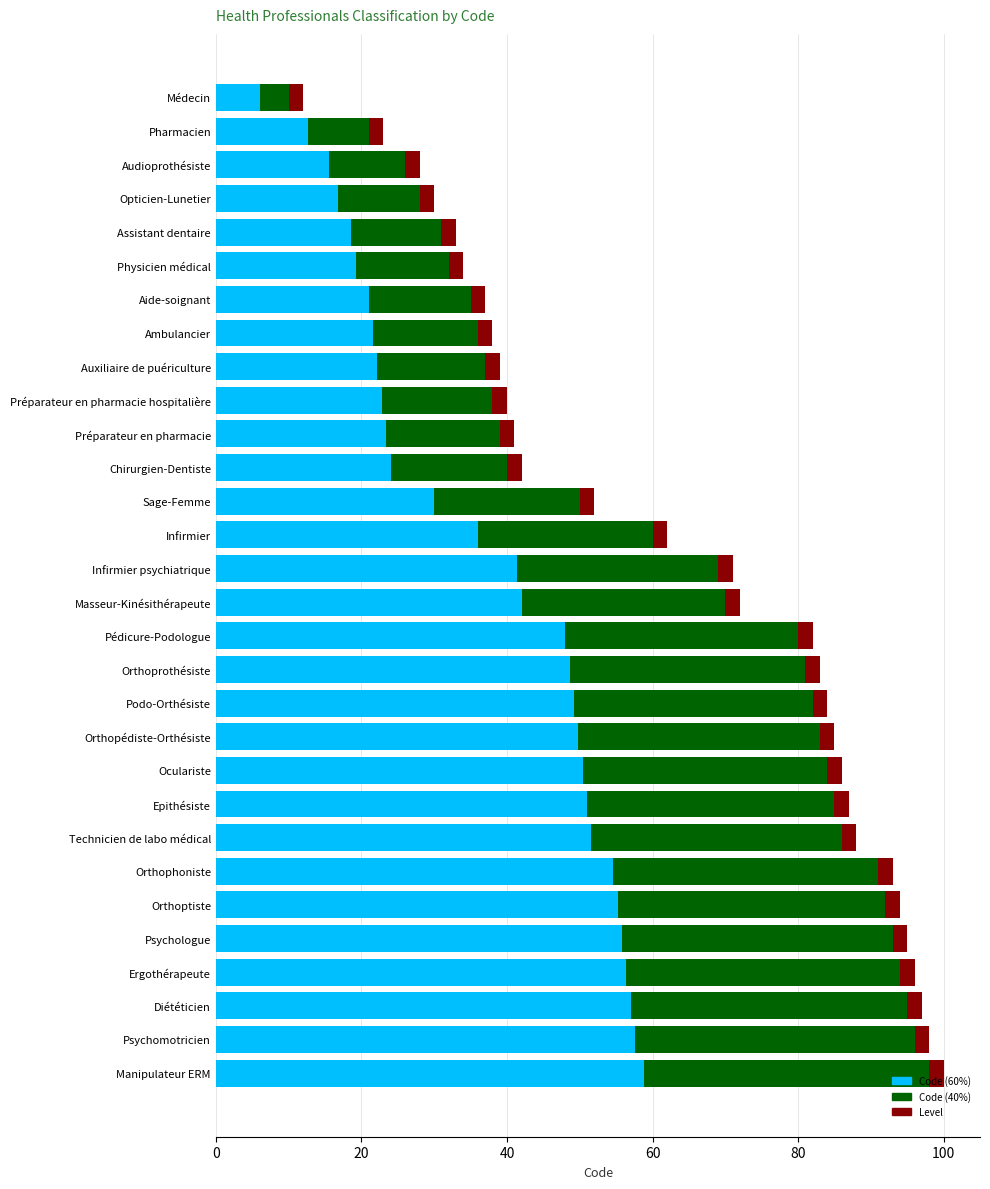

What is the minimum value for Code (60%)?

6.0